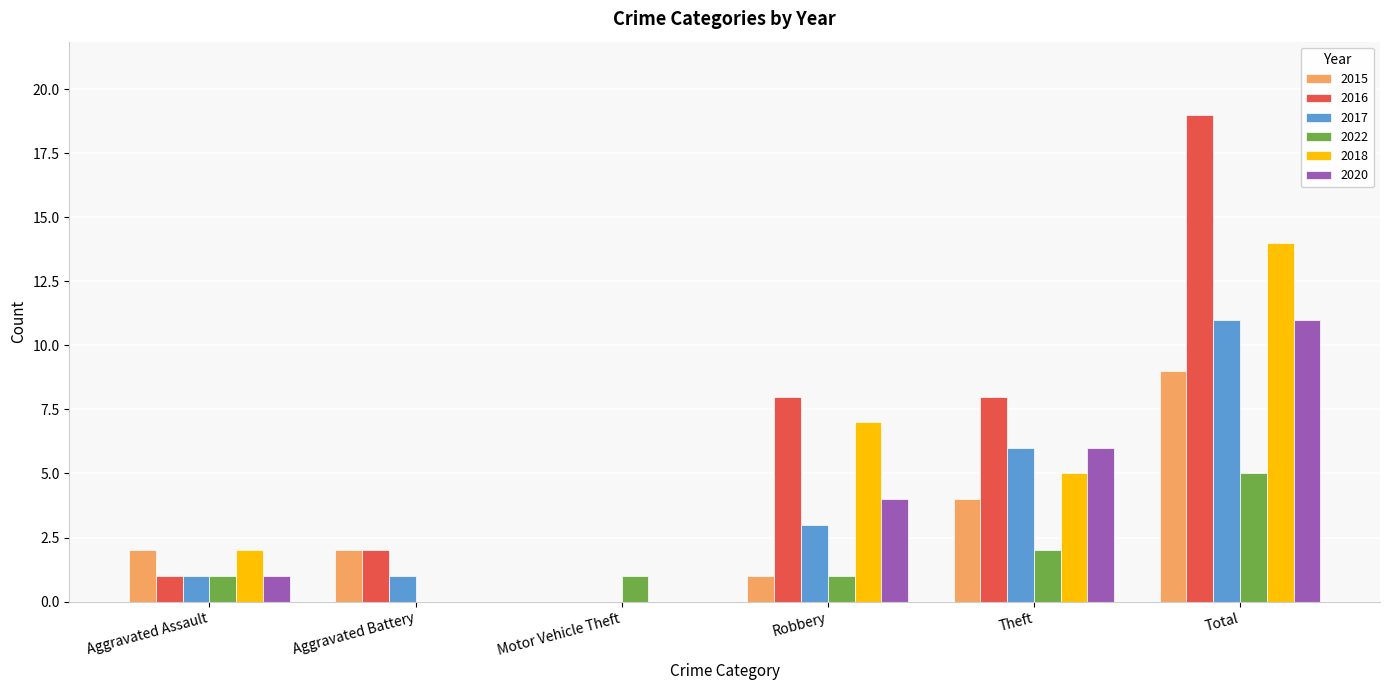

What are all the series names shown in the legend?

2015, 2016, 2017, 2022, 2018, 2020